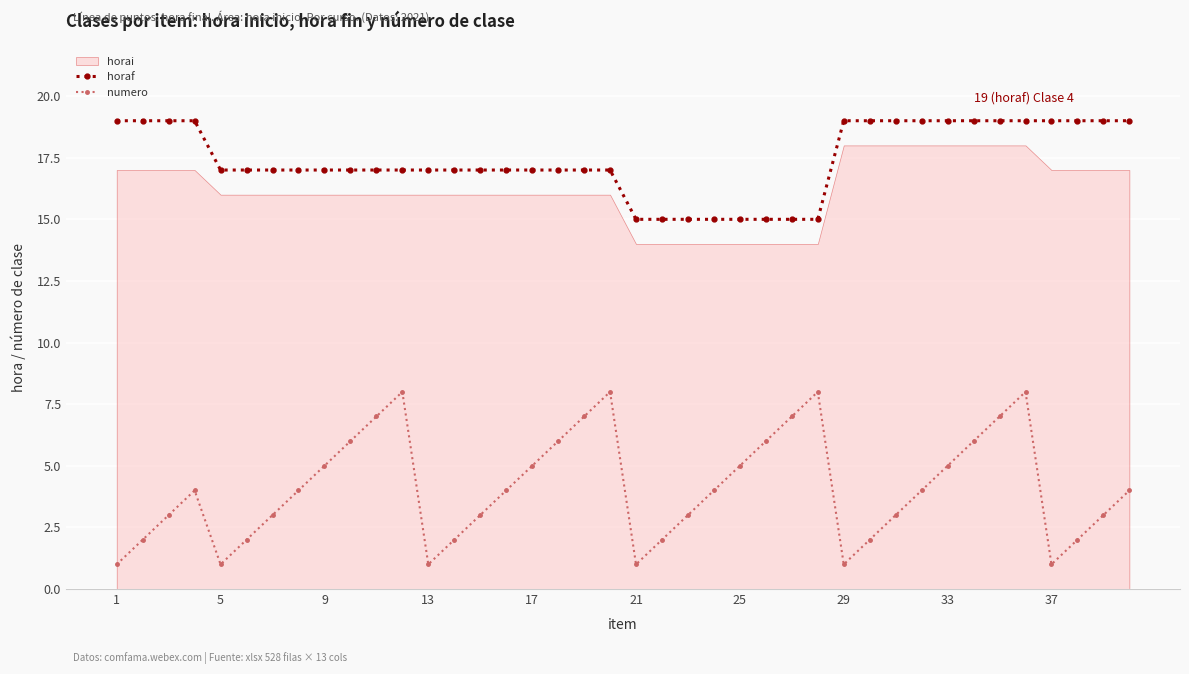

How many values in the numero series are below 4?

18